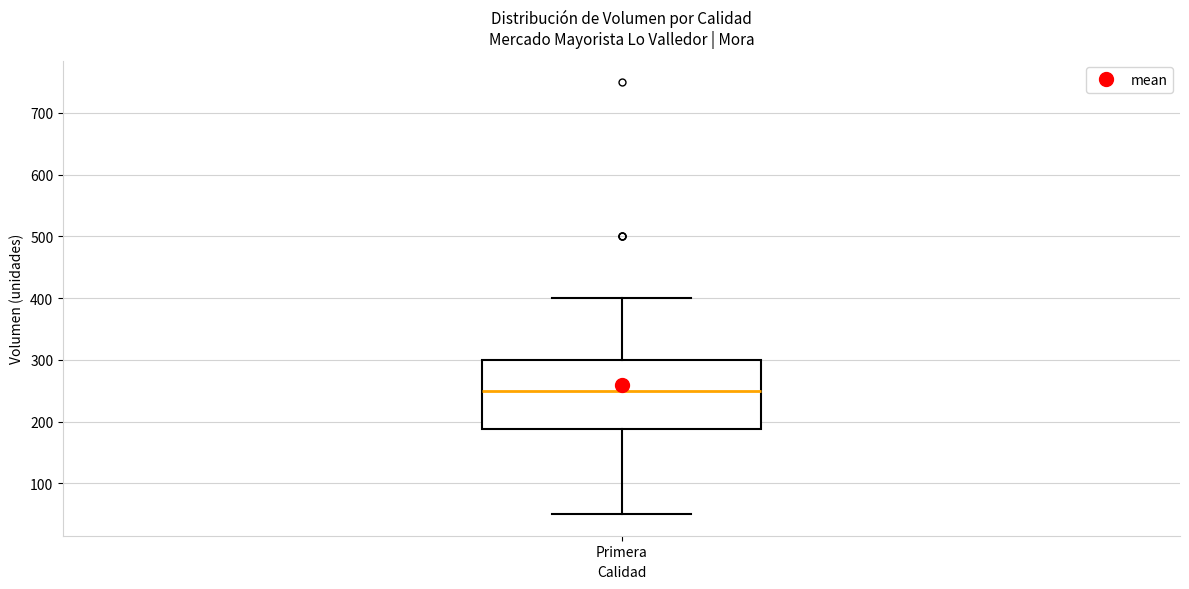

Where does the lower whisker of the box for Primera end on the y-axis? The values are not printed on the chart, so give them approximately, as read against the axis.

50